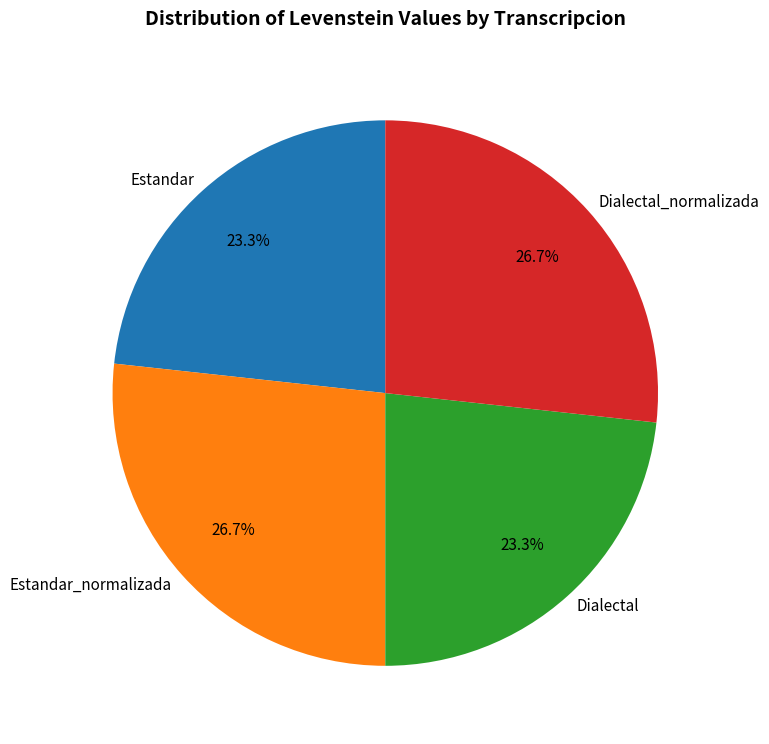

How many slices are in this pie chart?

4